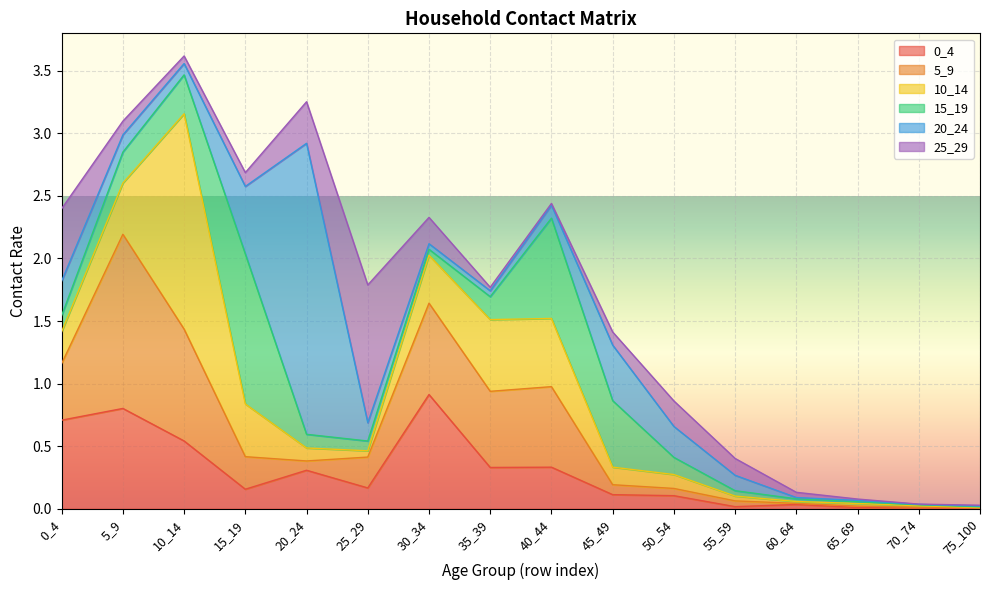

At how many categories does at least one series exceed 0?

16